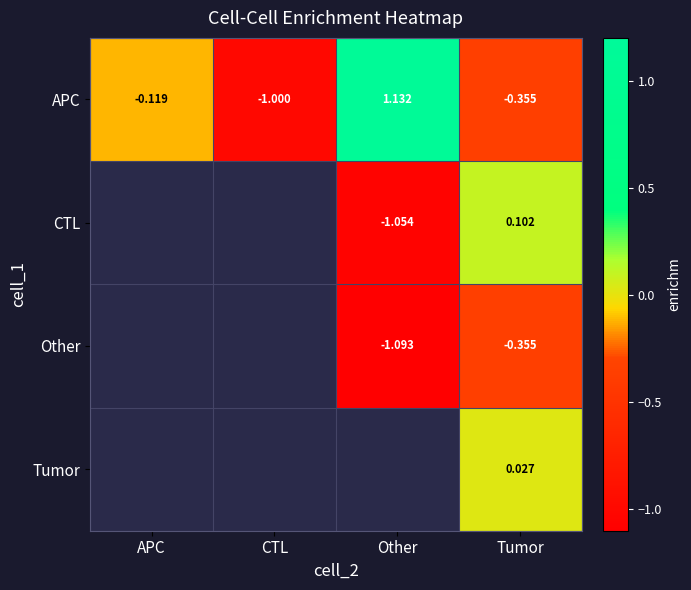

Is the value of CTL at Other greater than the value of APC at Tumor?

No